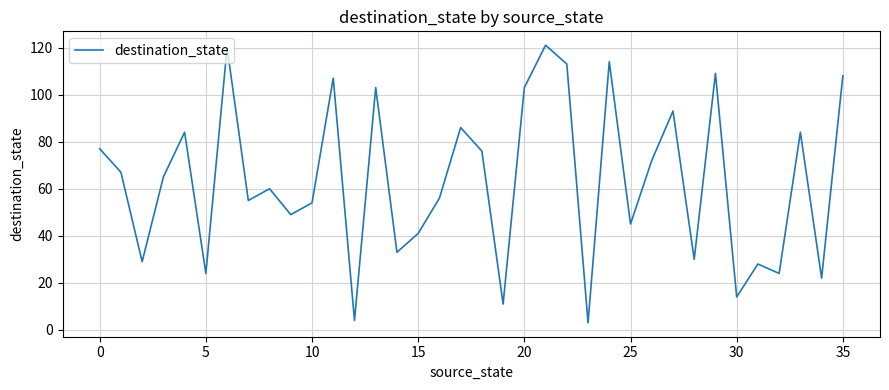

What is the sum of all values?

2284